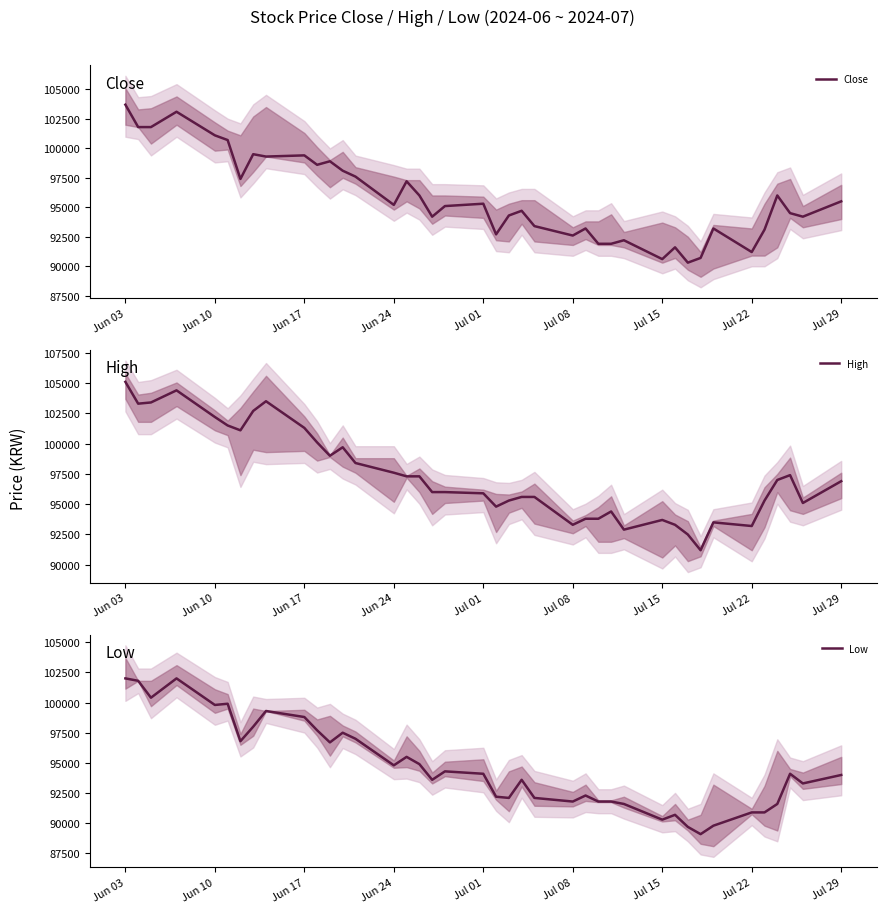

Which category has the highest value in the Close series?

Jun 03